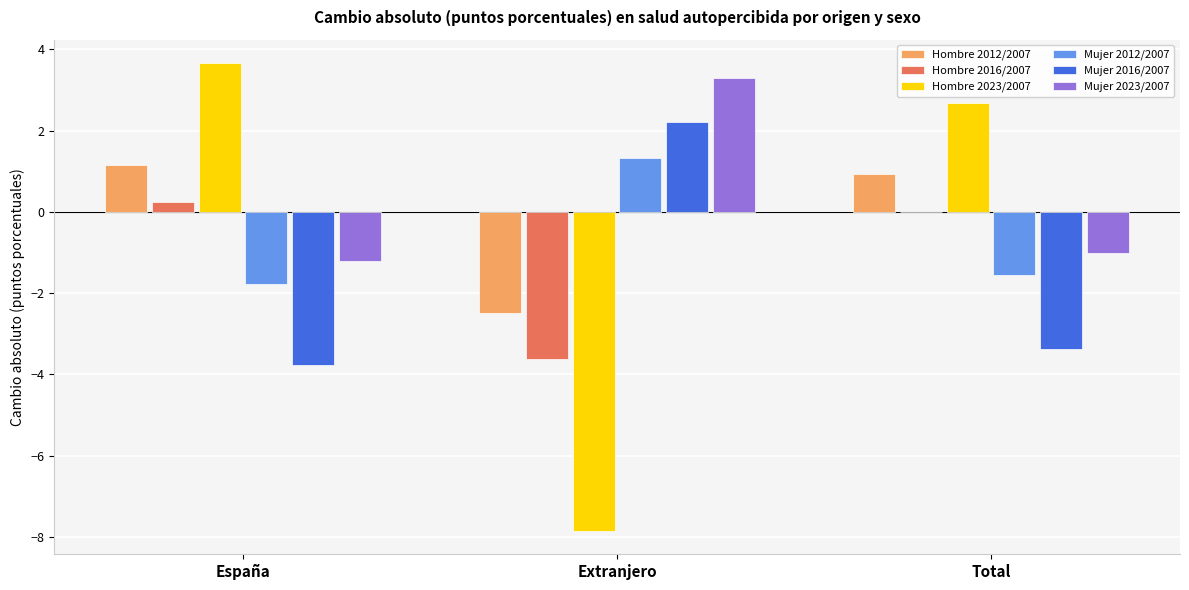

Which series has the largest total across all categories?

Mujer 2023/2007